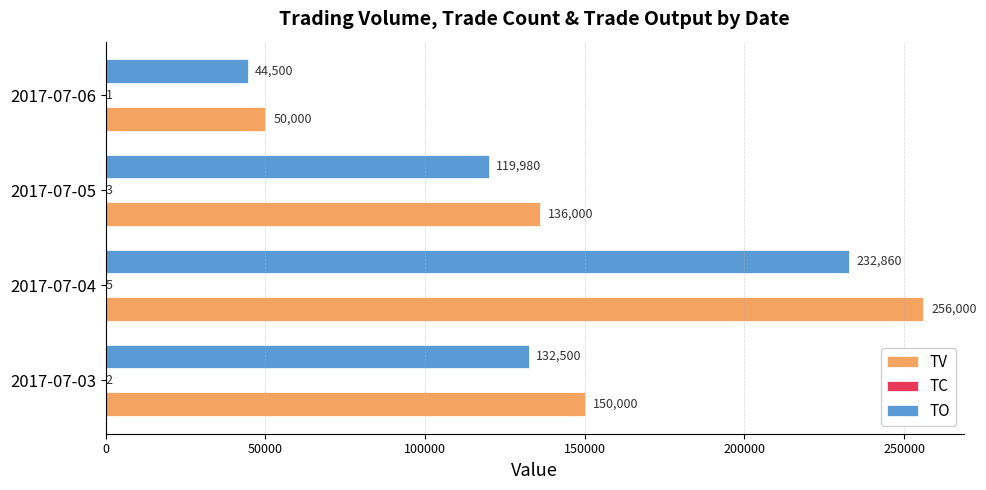

At which label is TV closest to 153000?

2017-07-03